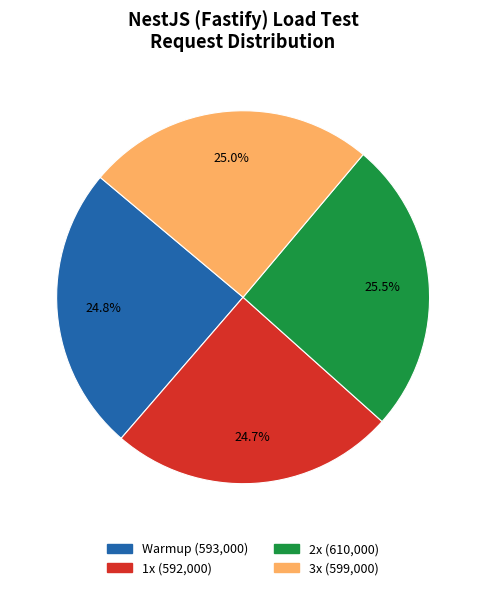

Does 2x account for over 50% of the chart?

No